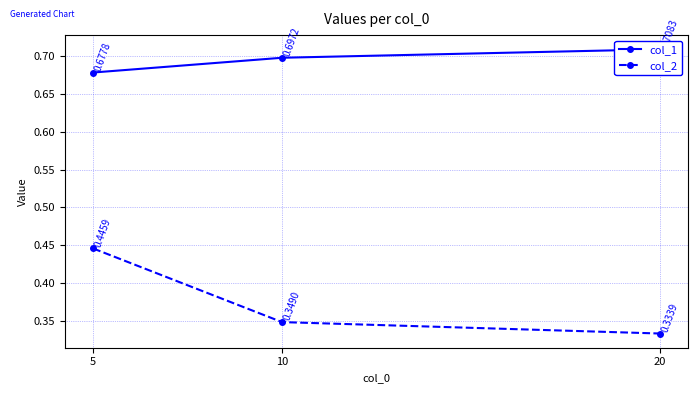

What is the maximum value for col_2?

0.4